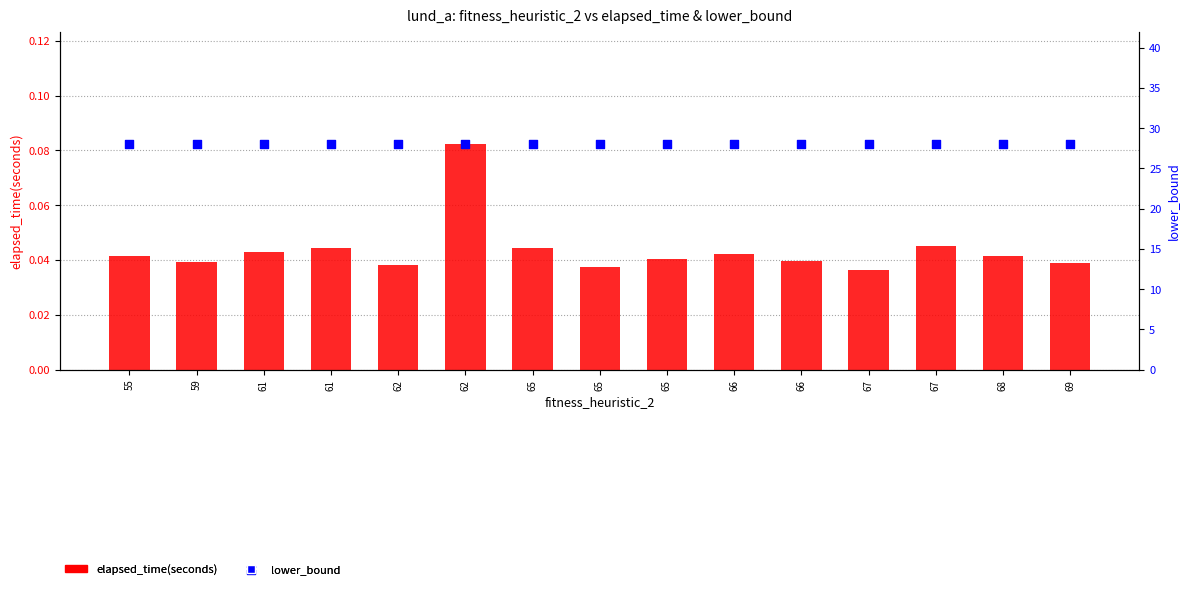

Which series contains the lowest Y value?

elapsed_time(seconds)